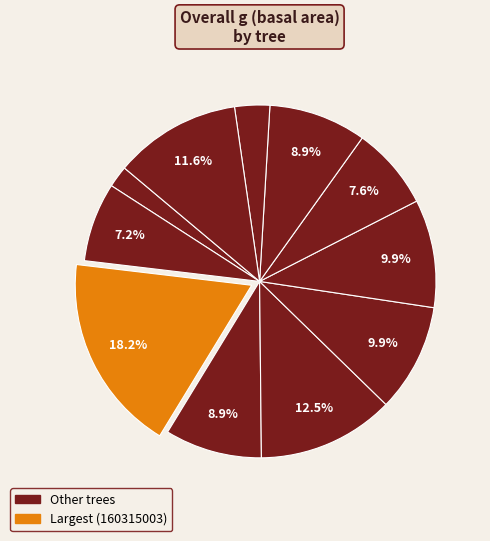

How many segments does this pie chart have?

11